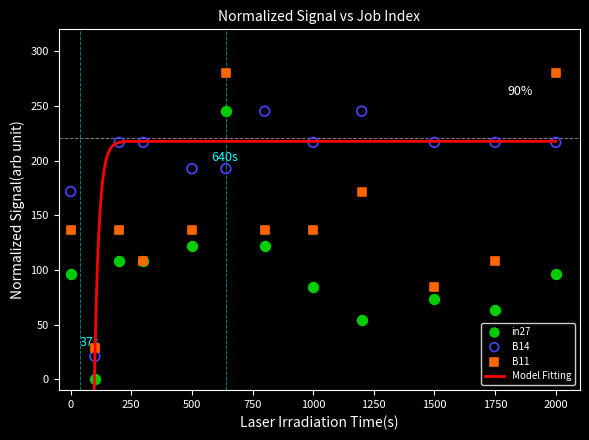

Which series reaches the minimum Y coordinate?

in27